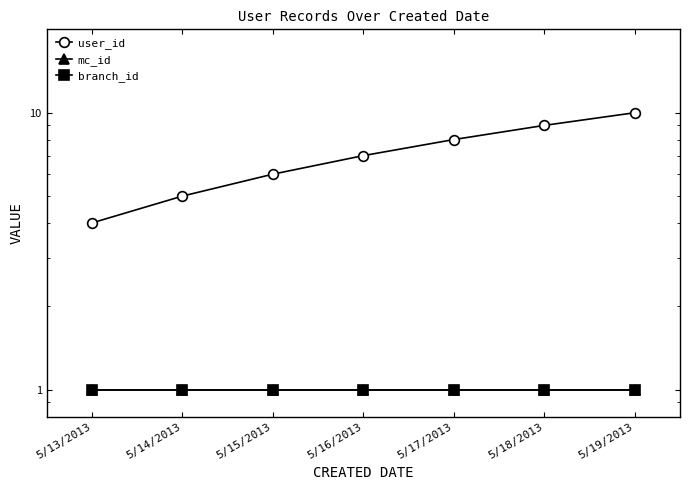

What is the label of the 7th point from the right?

5/13/2013